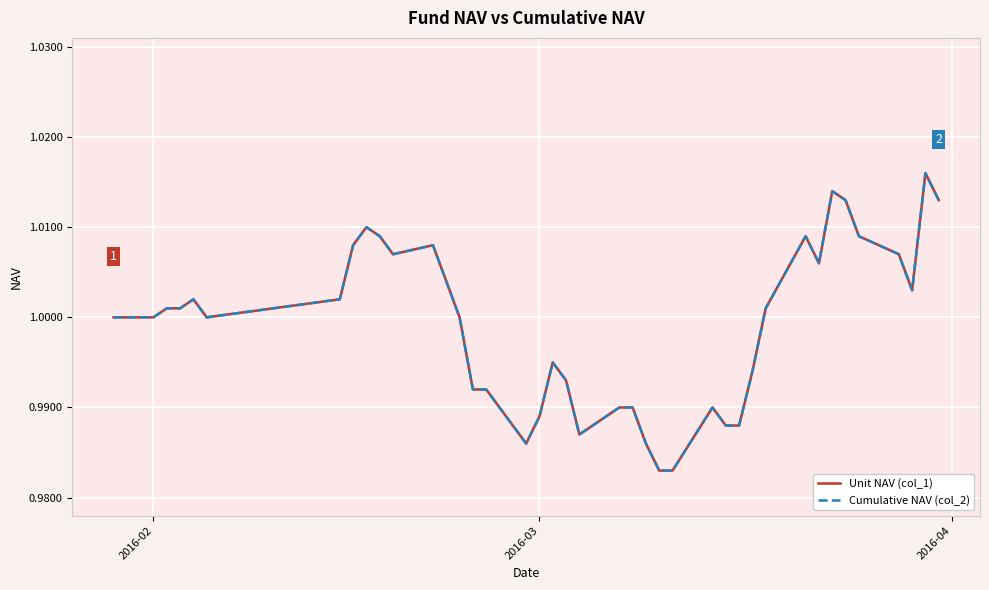

Reading left to right, list all the values displayed in this chart.

Unit NAV (col_1): 1.0	1.0	1.0	1.0	1.0	1.0	1.0	1.0	1.0	1.0	1.0	1.0	1.0	1.0	1.0	1.0	1.0	1.0	1.0	1.0	1.0	1.0	1.0	1.0	1.0	1.0	1.0	1.0	1.0	1.0	1.0	1.0	1.0	1.0	1.0	1.0	1.0	1.0	1.0	1.0
Cumulative NAV (col_2): 1.0	1.0	1.0	1.0	1.0	1.0	1.0	1.0	1.0	1.0	1.0	1.0	1.0	1.0	1.0	1.0	1.0	1.0	1.0	1.0	1.0	1.0	1.0	1.0	1.0	1.0	1.0	1.0	1.0	1.0	1.0	1.0	1.0	1.0	1.0	1.0	1.0	1.0	1.0	1.0